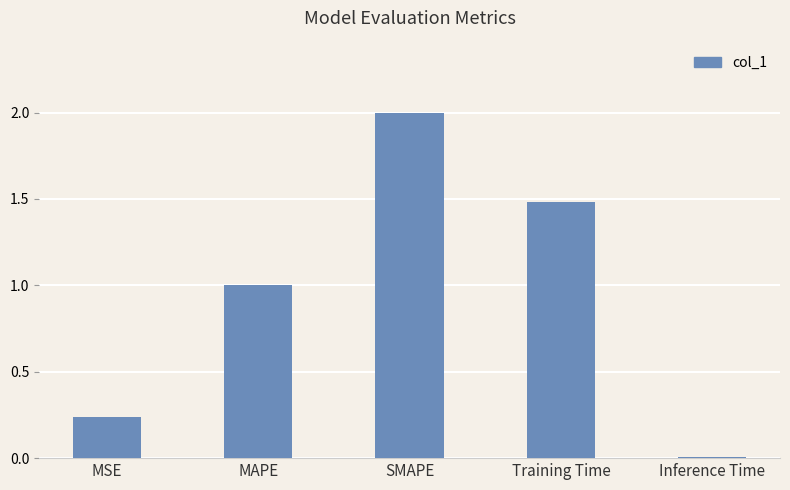

The value at SMAPE is 2.0. True or false?

True